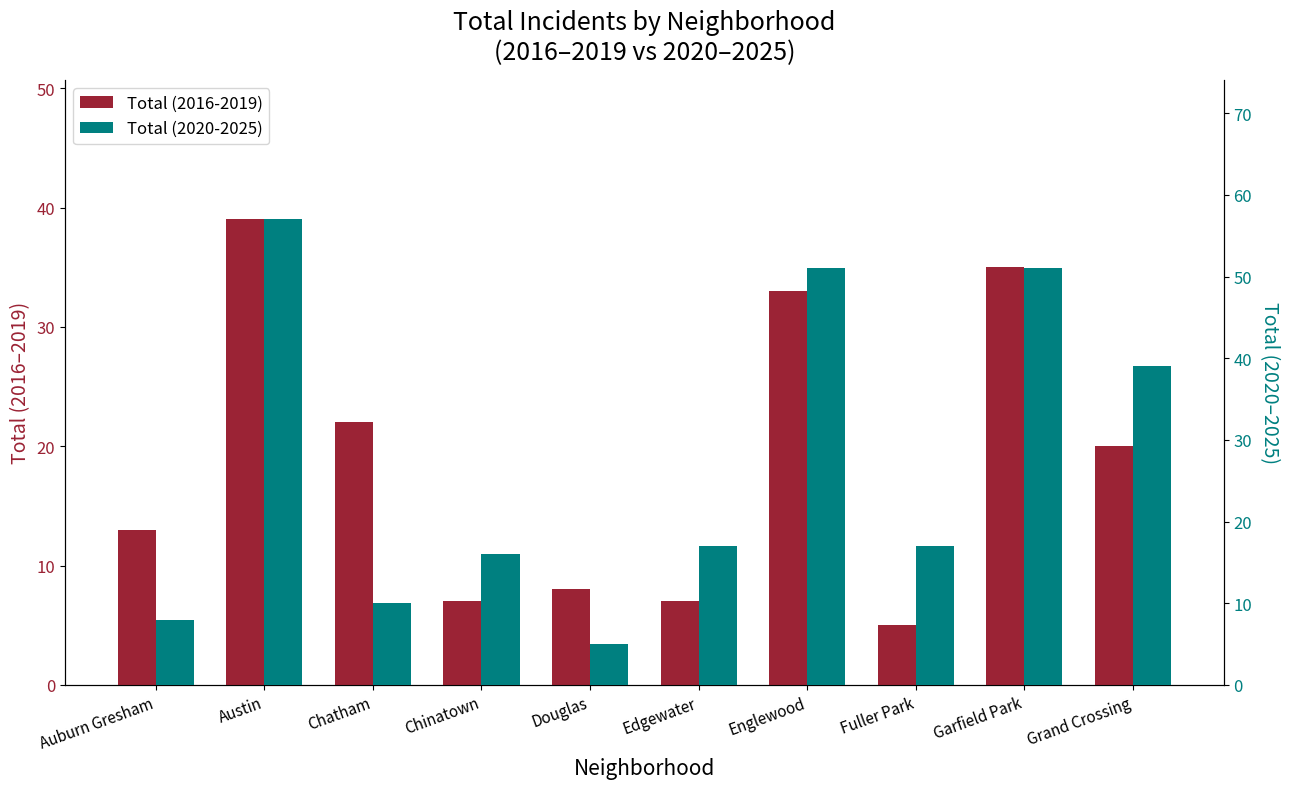

What is the minimum value for Total (2016-2019)?

5